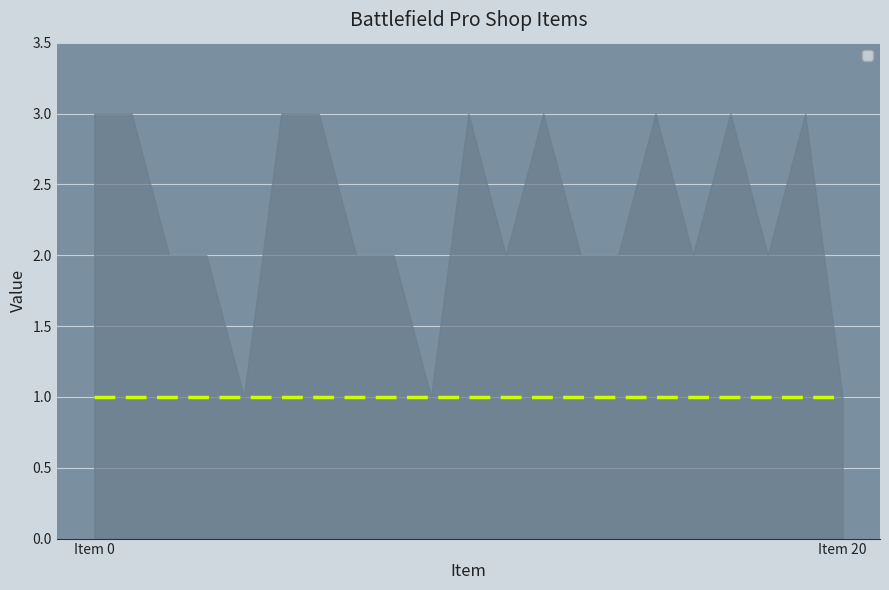

True or false: _2 and _1 intersect in this chart.

False